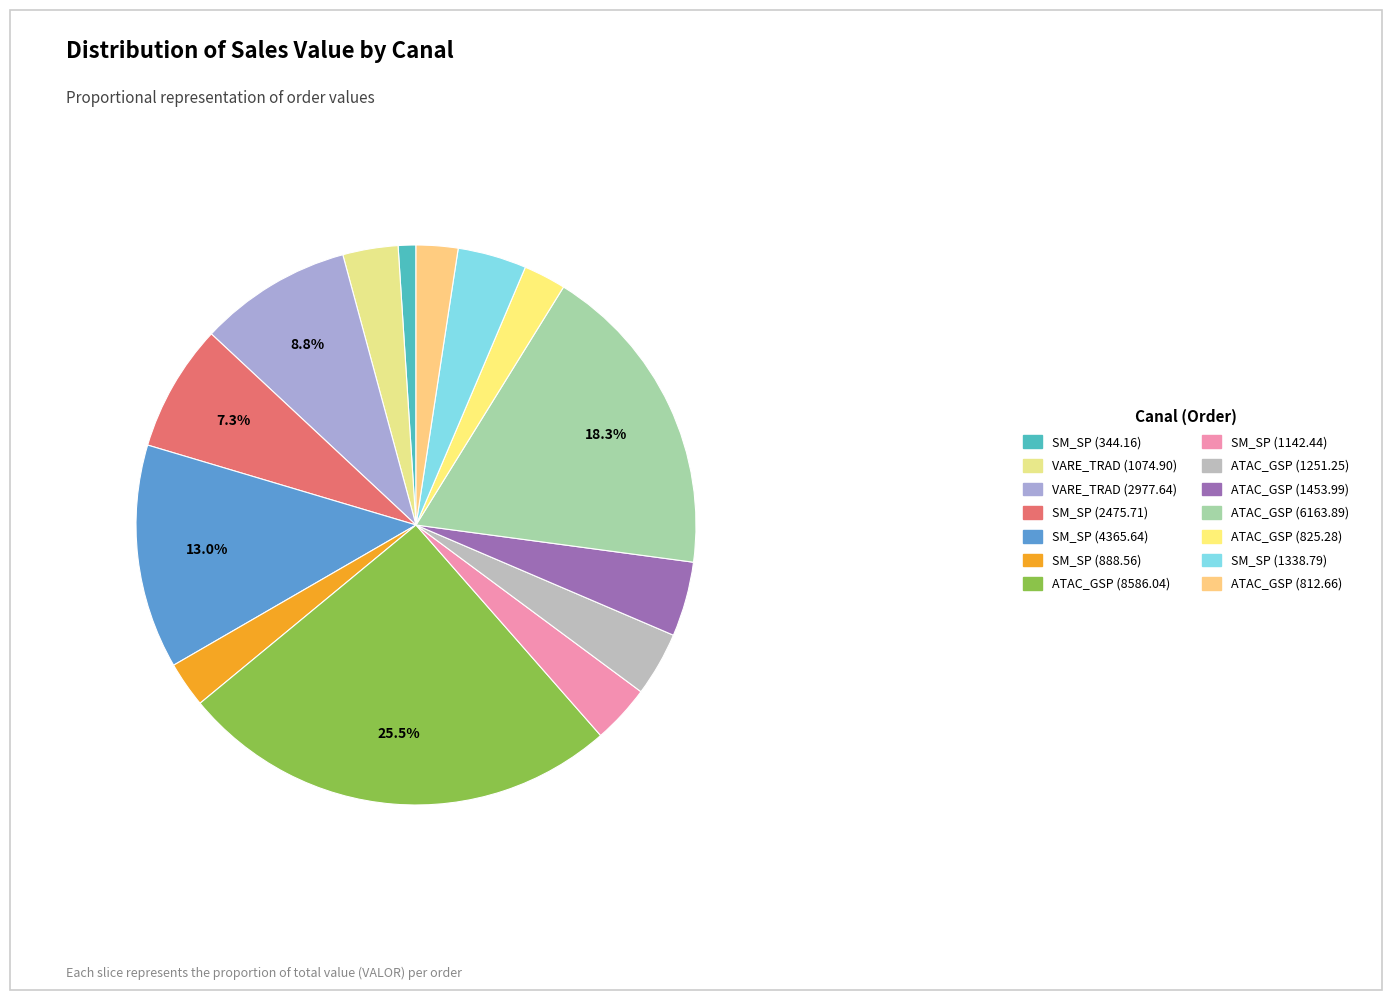

Does any single category account for the majority?

No